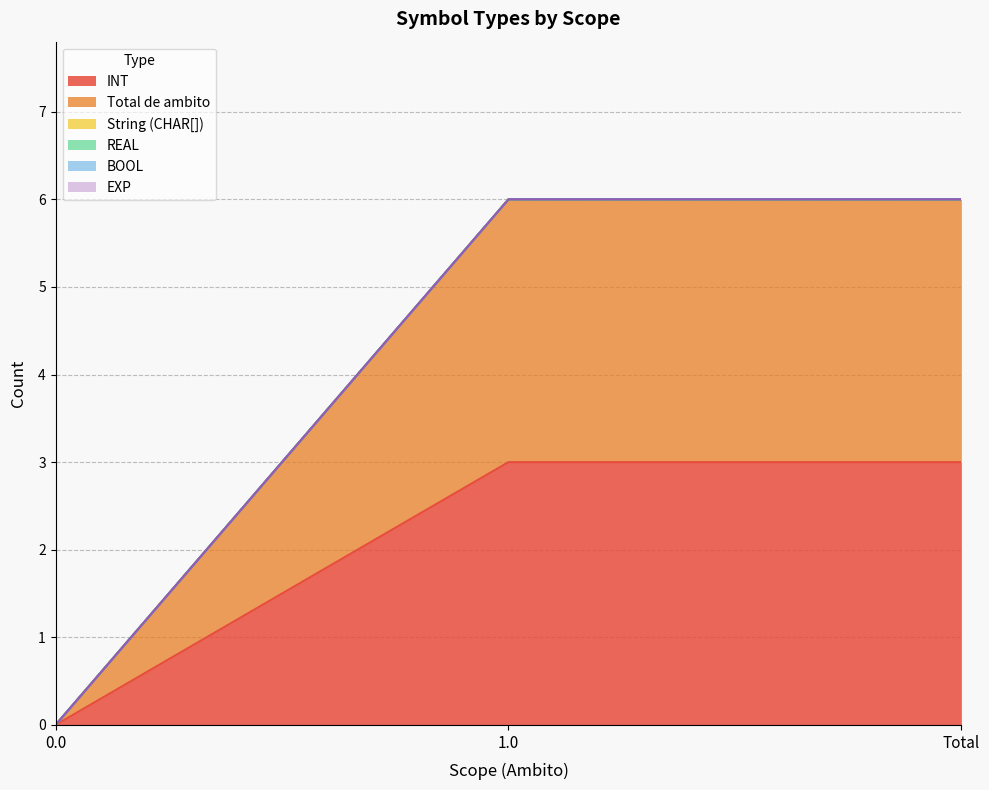

Reading left to right, list all the values displayed in this chart.

INT: 0	3	3
Total de ambito: 0	3	3
String (CHAR[]): 0	0	0
REAL: 0	0	0
BOOL: 0	0	0
EXP: 0	0	0